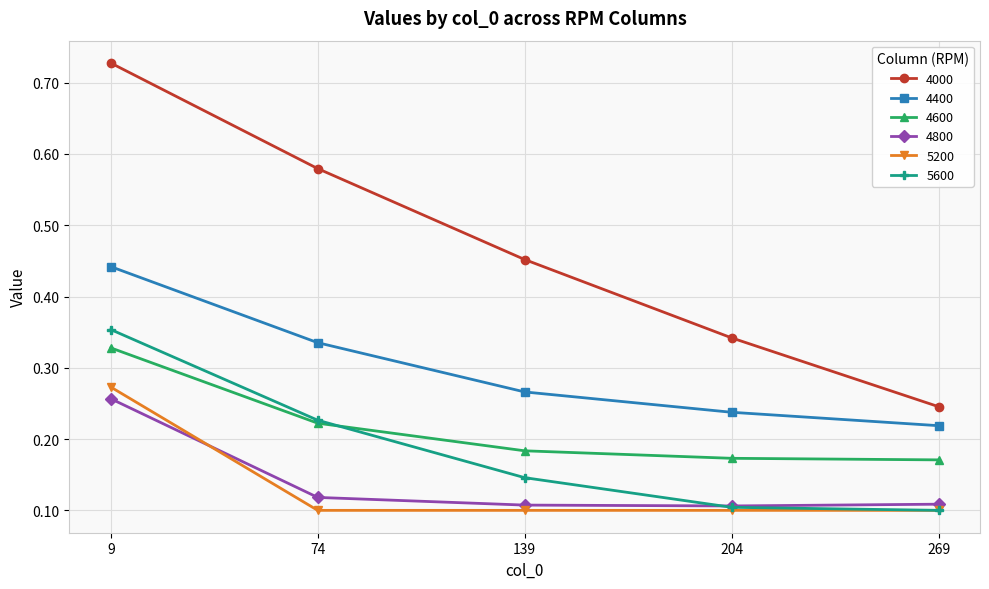

True or false: 4400 and 4000 intersect in this chart.

False